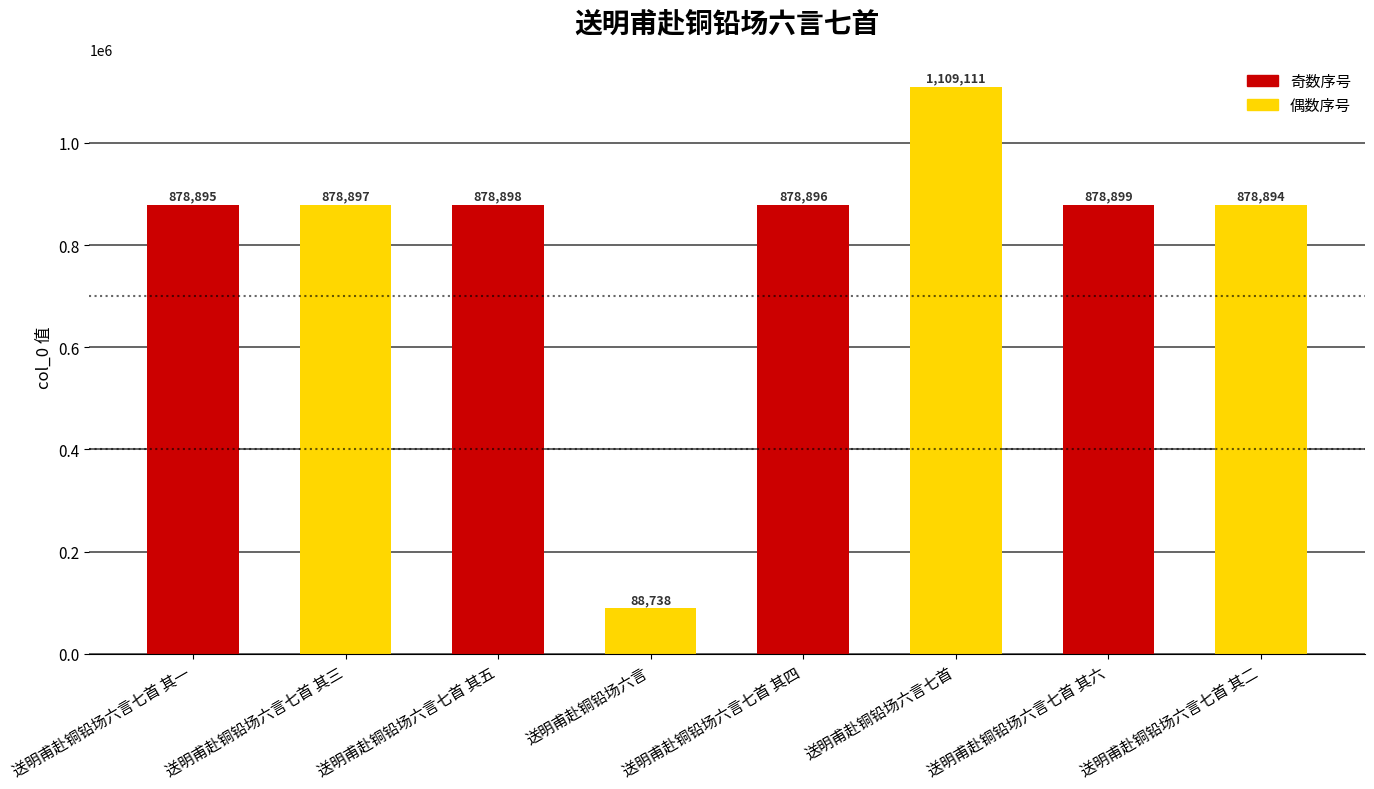

What is the ratio of the value at 送明甫赴铜铅场六言七首 to the value at 送明甫赴铜铅场六言七首 其二?

1.3